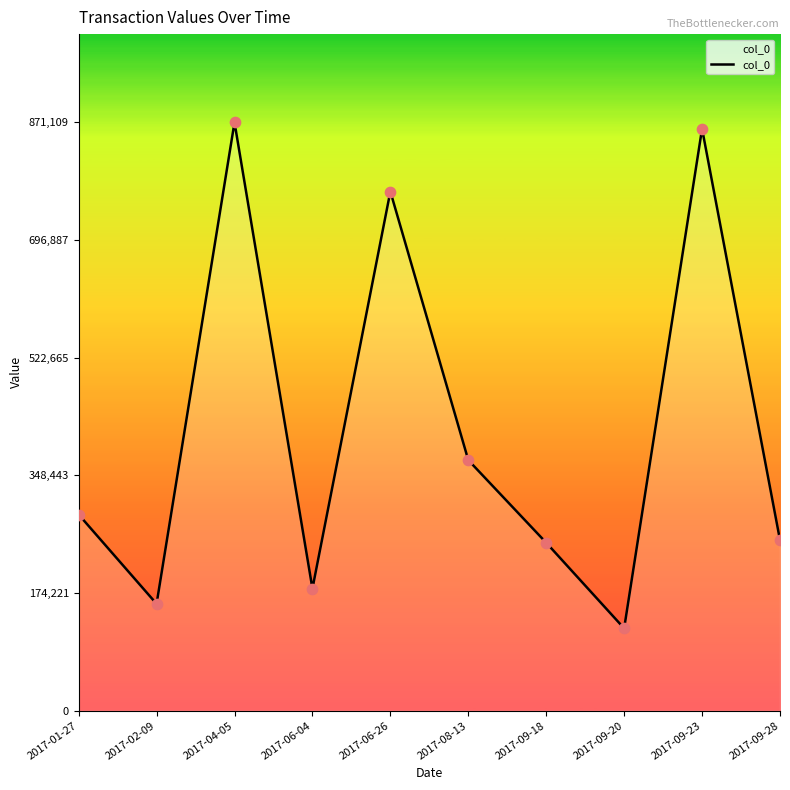

Which has a higher value, 2017-02-09 or 2017-04-05?

2017-04-05